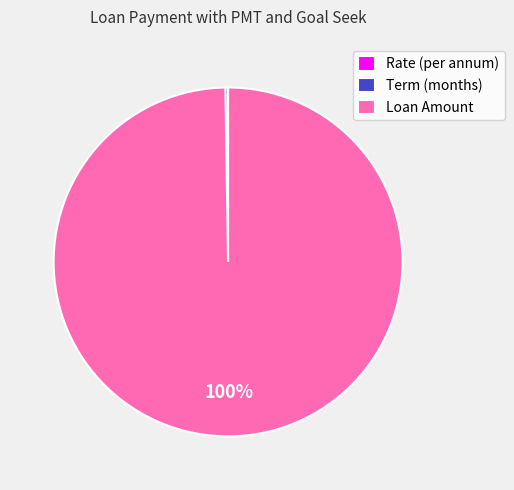

Which category accounts for the majority?

Loan Amount